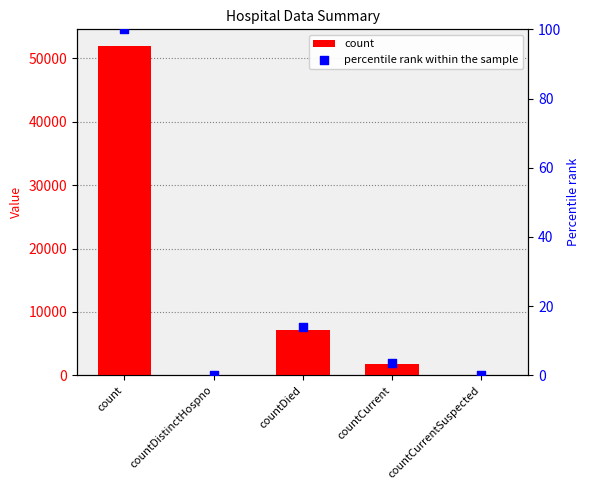

Which series has the largest Y range (max minus min)?

count